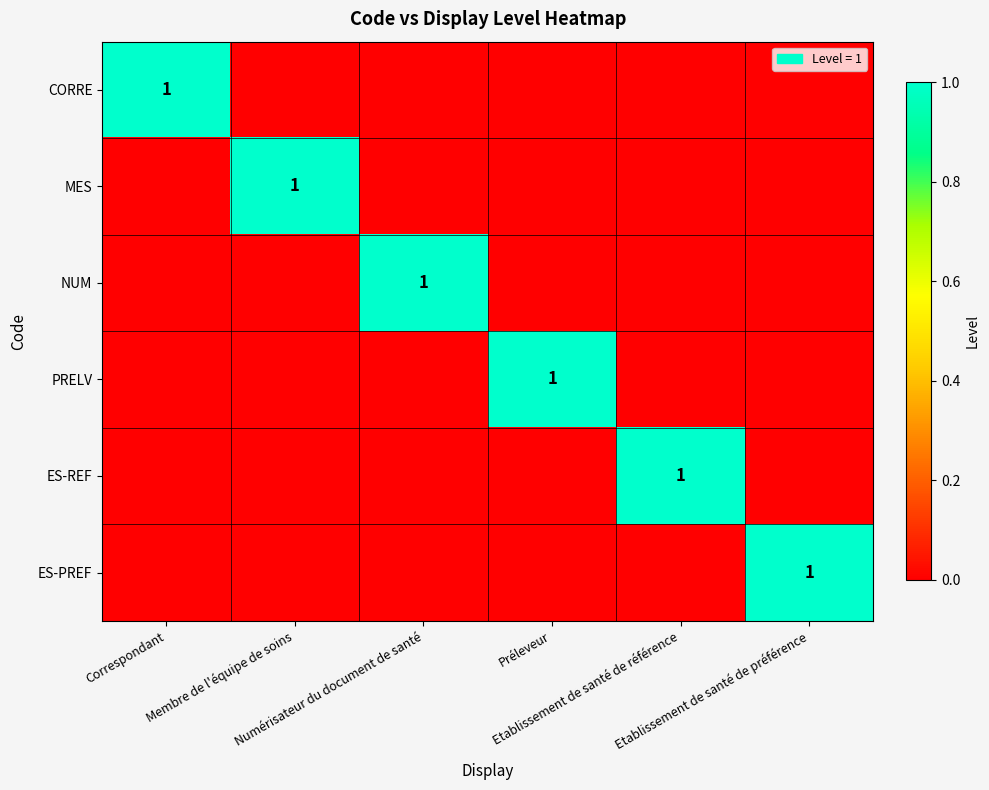

Is it true that ES-REF equals 0 at Numérisateur du document de santé?

True